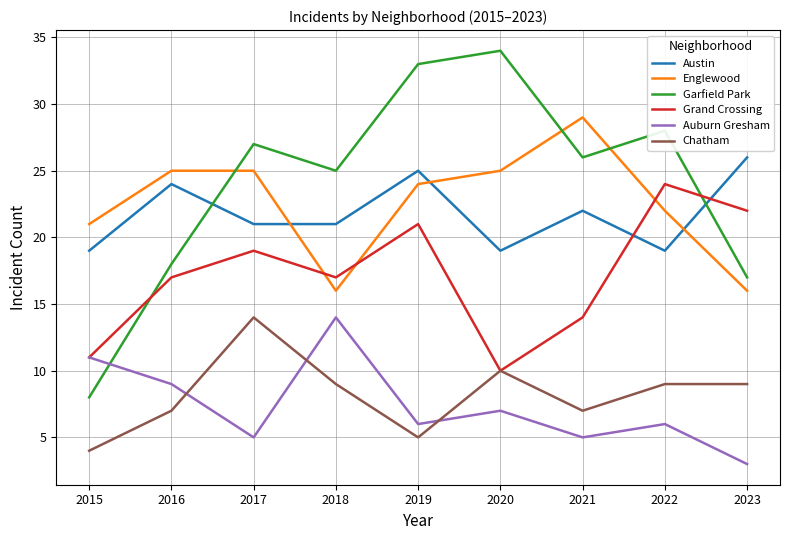

Which series has the largest range (max minus min)?

Garfield Park